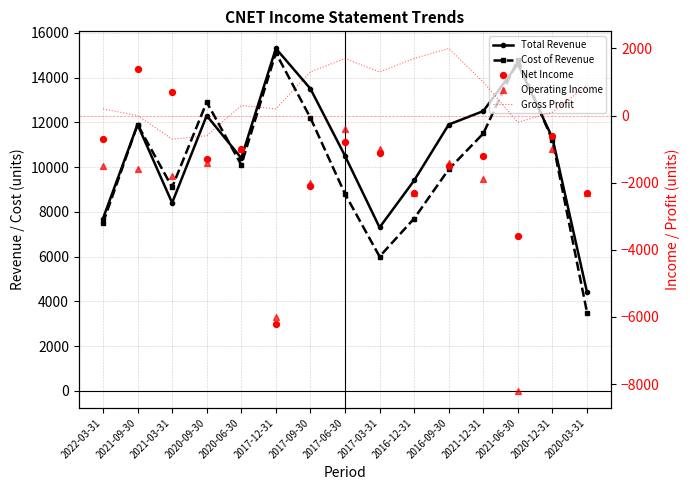

What is the total value across all series at 2017-09-30?

22900